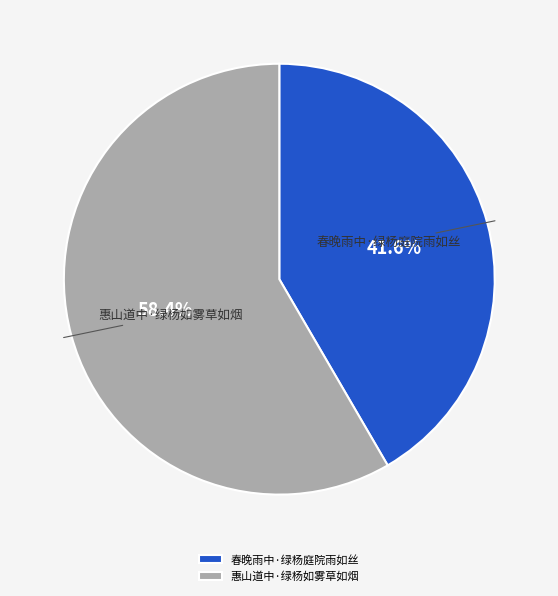

Do 春晚雨中·绿杨庭院雨如丝 and 惠山道中·绿杨如雾草如烟 together represent more than half of the pie?

Yes